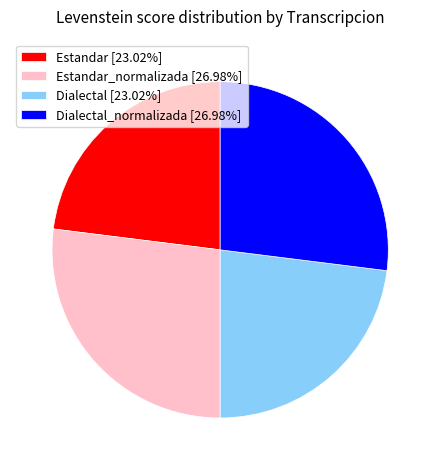

Does any single category account for the majority?

No